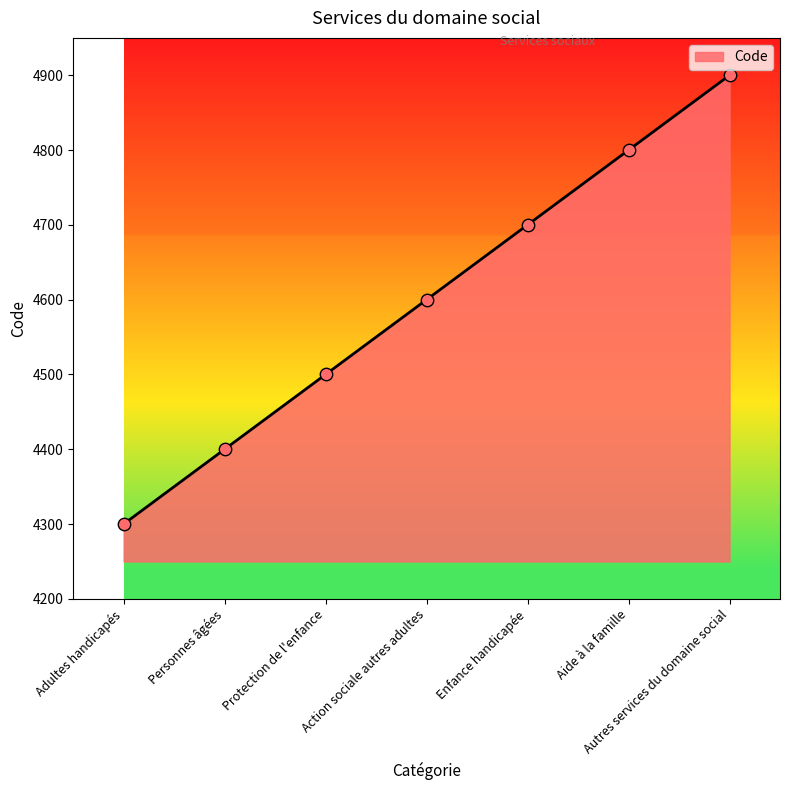

What is the ratio of the value at Aide à la famille to the value at Personnes âgées?

1.1